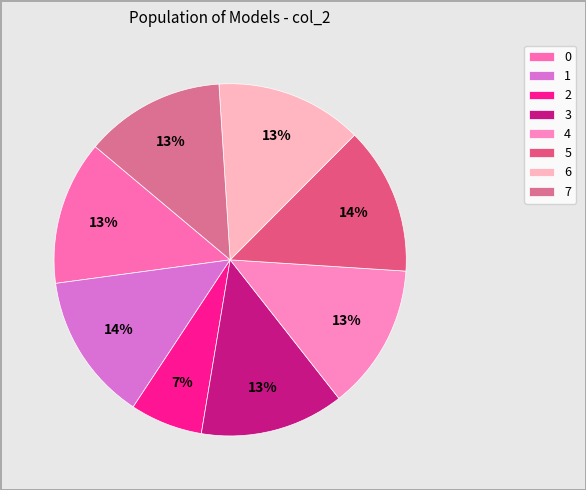

The 2 slice represents 1% of the pie. True or false?

False